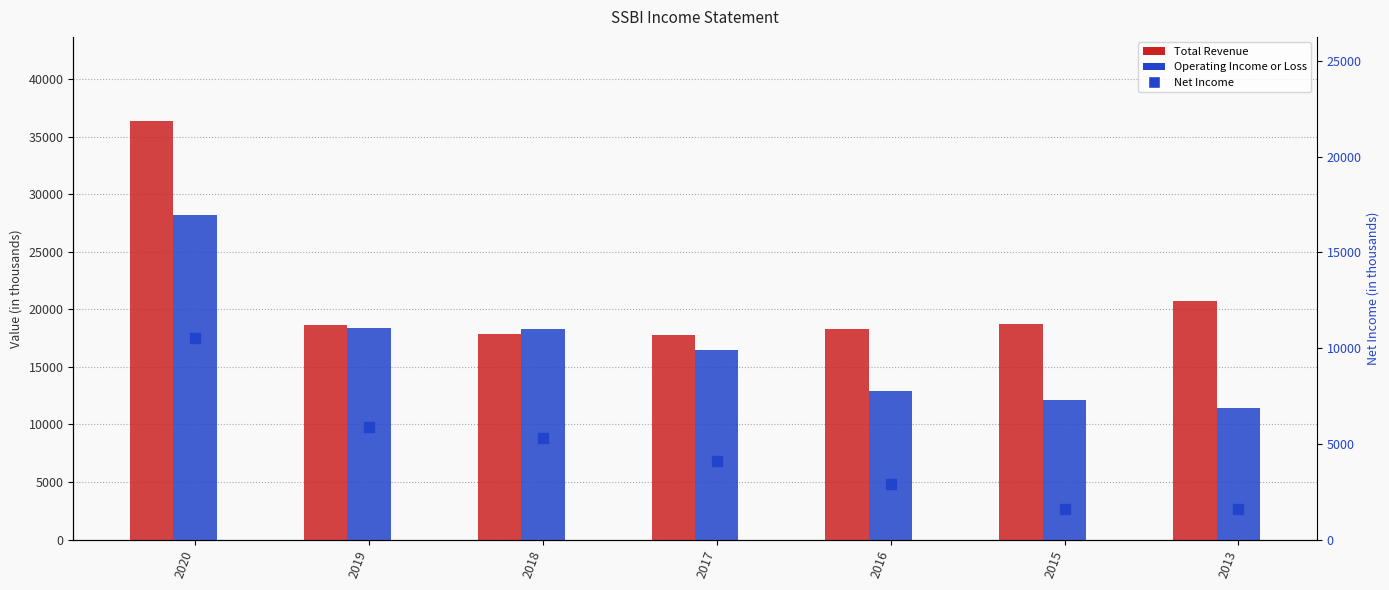

At which category is the sum across all series the highest?

2020